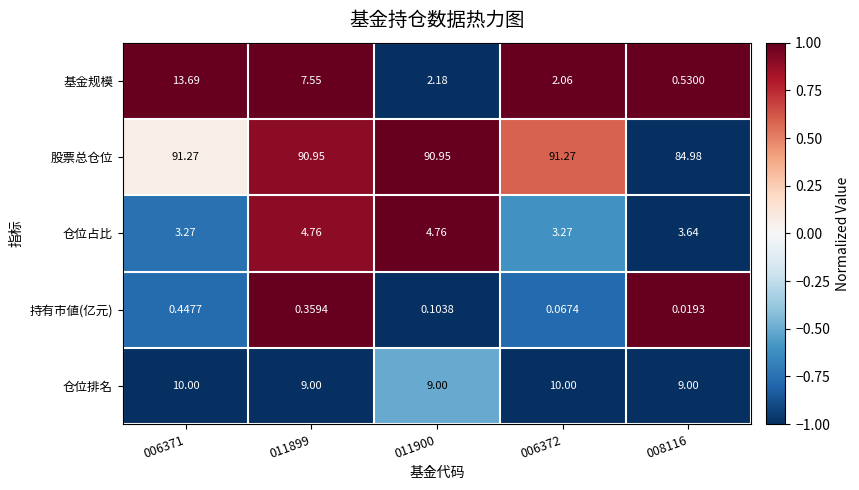

At 011899, list the series in order from smallest to largest.

持有市値(亿元), 仓位占比, 基金规模, 仓位排名, 股票总仓位